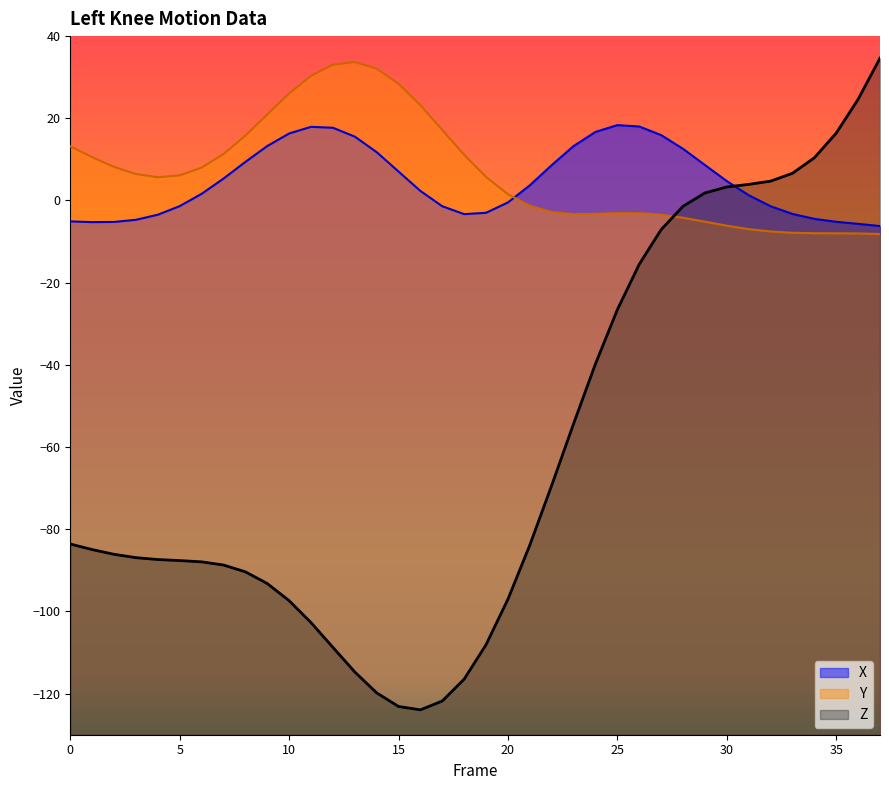

Between which two adjacent categories do X and Z first intersect?

30 and 31